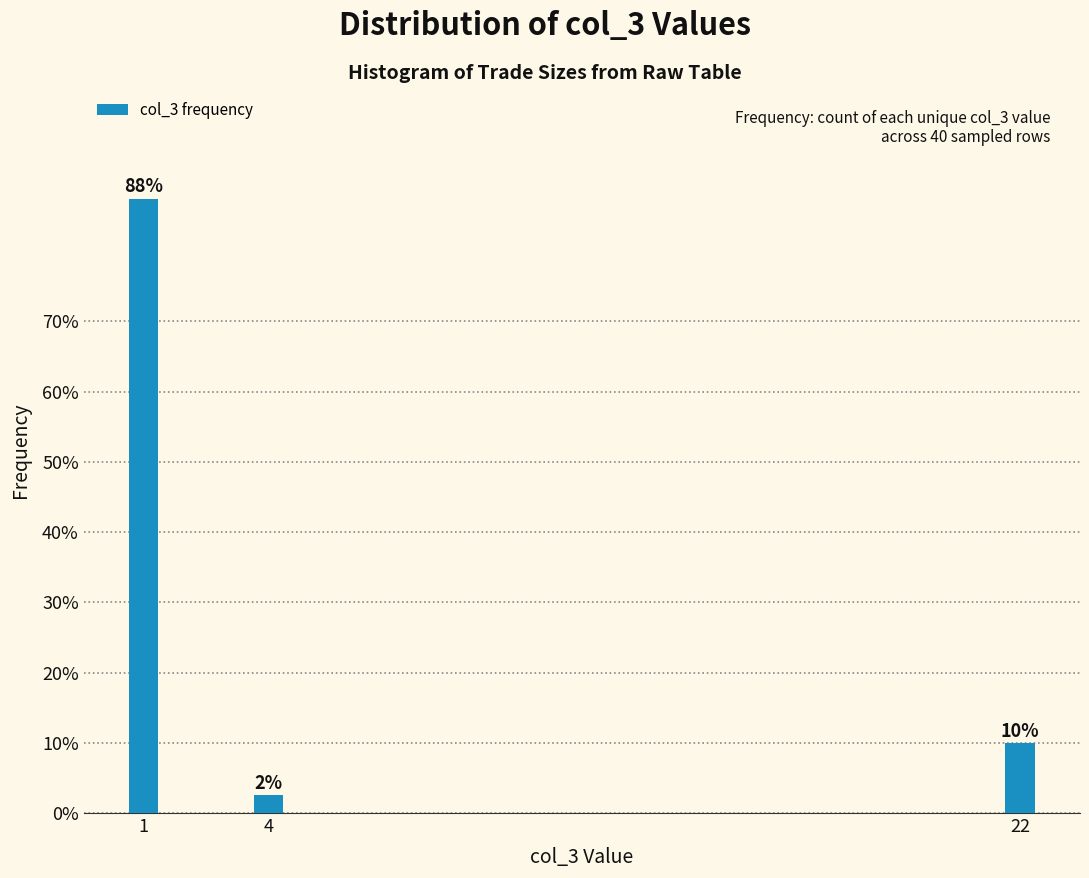

How many bars are there in total?

3